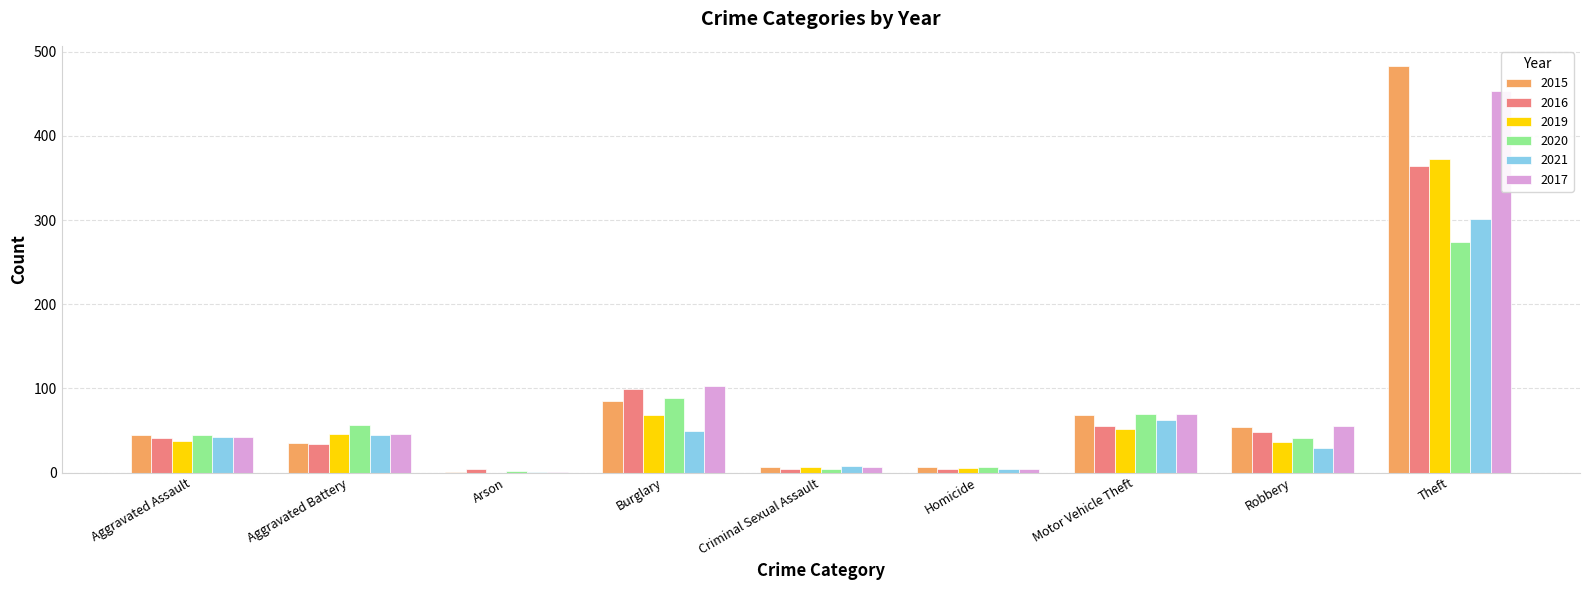

Which series has the largest range (max minus min)?

2015